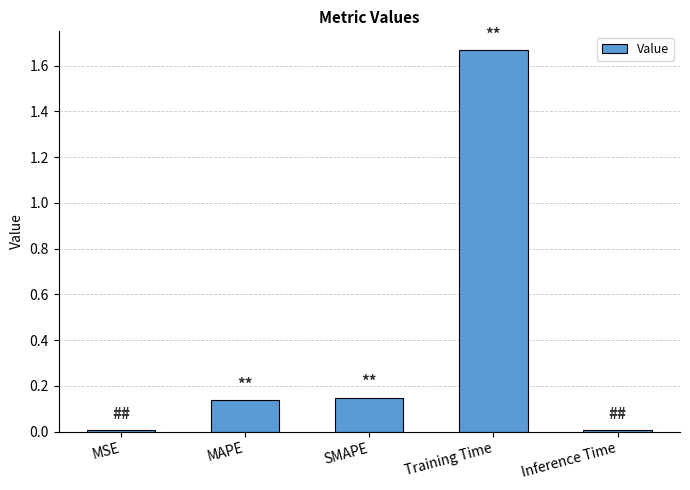

At which category does the chart reach its peak across all series?

Training Time